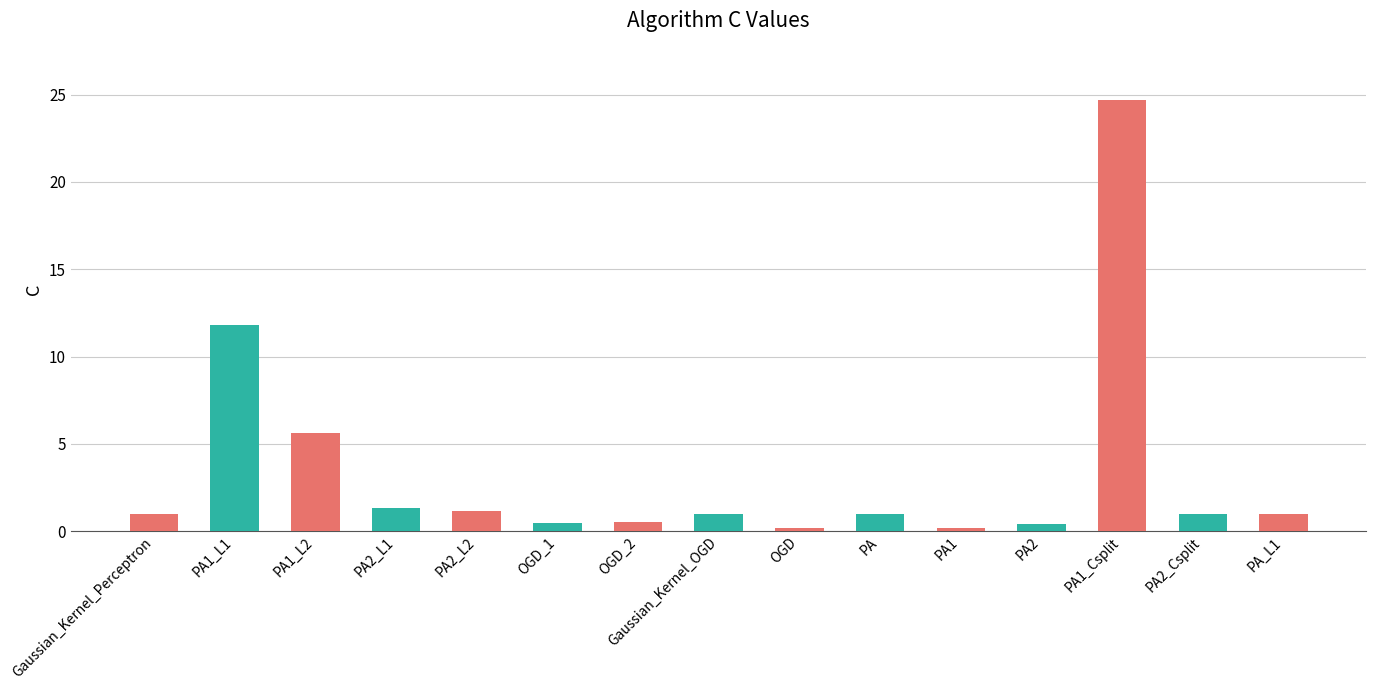

Which has a higher value, PA1_L2 or PA?

PA1_L2